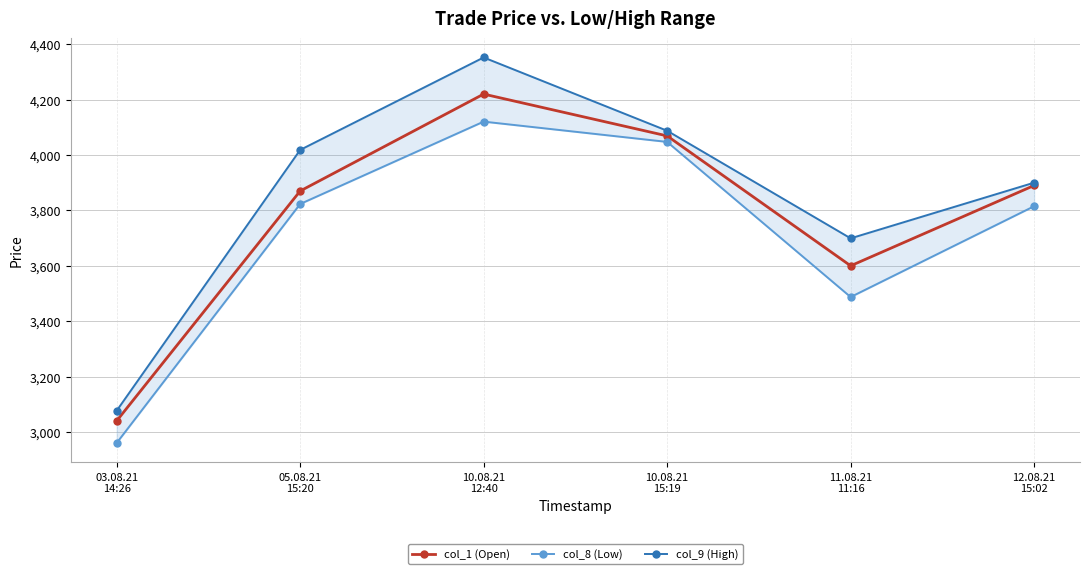

What is the difference between the highest and lowest values at 05.08.21
15:20?

195.2